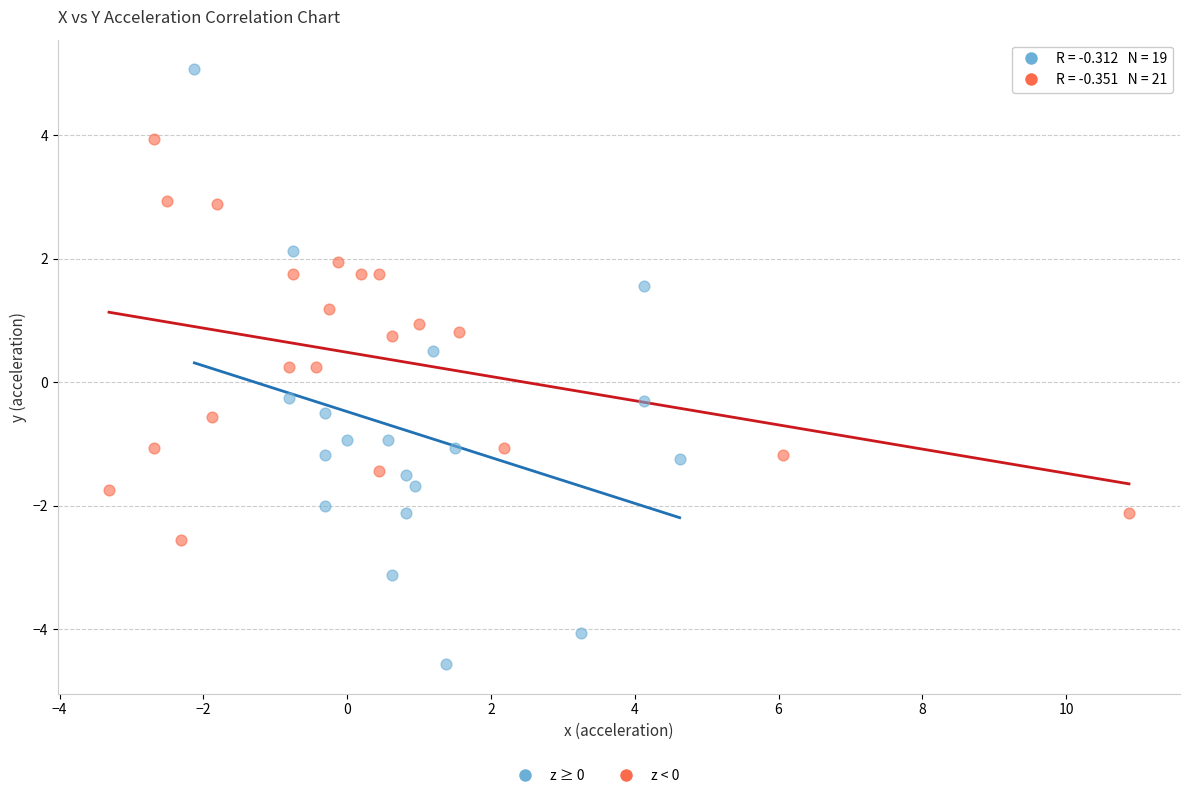

Which series contains the lowest Y value?

z ≥ 0